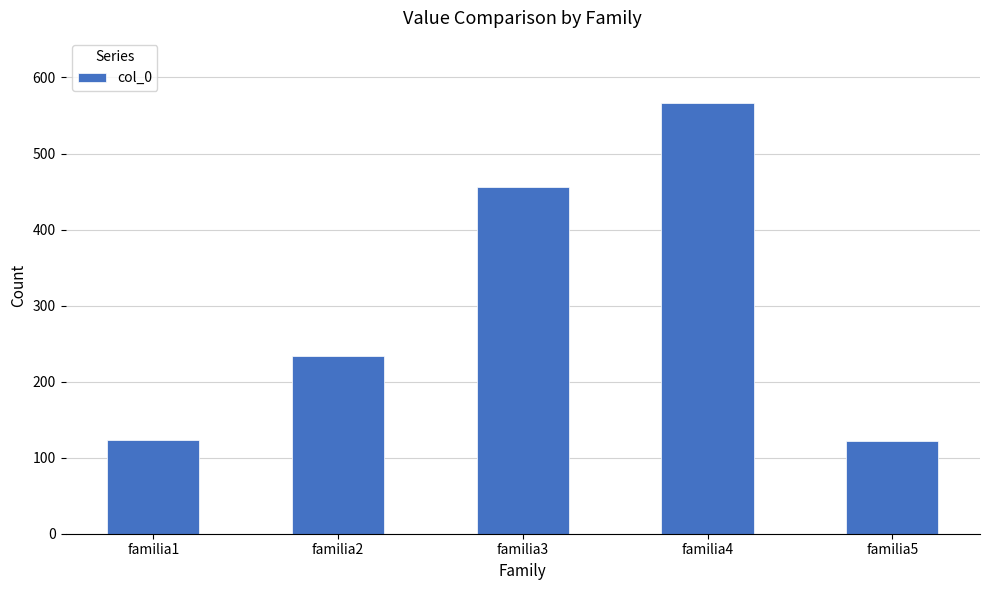

The chart shows a value of 133 at familia4. True or false?

False